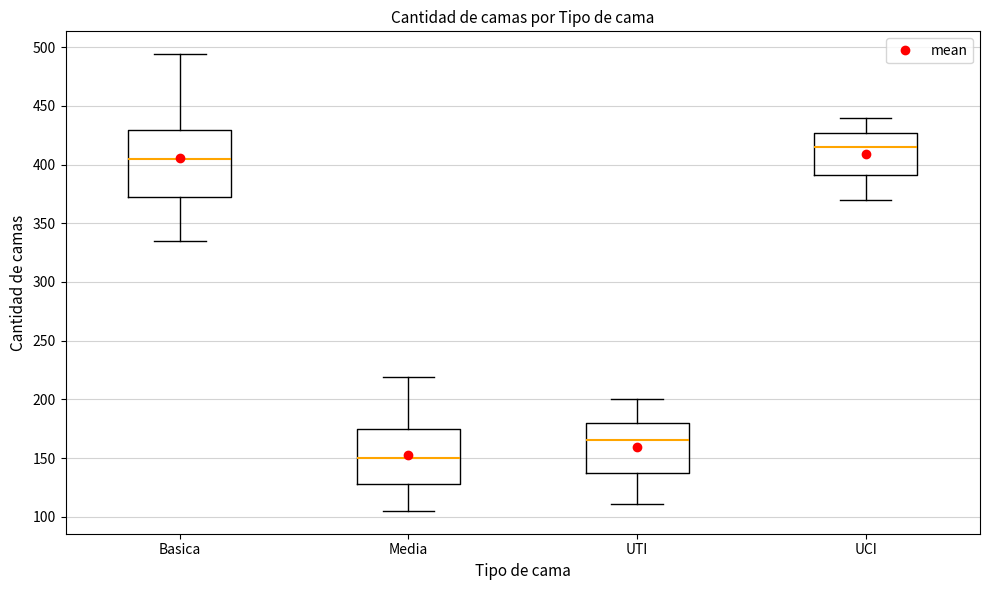

Reading left to right, transcribe this box plot: for each box, give where its median line is, the range the box spans, and where its two whiskers end, as read against the y-axis. The values are not printed on the chart, so give them approximately, as read against the axis.

Basica: median 405, box 375 to 430, whiskers 335 to 495
Media: median 150, box 130 to 175, whiskers 105 to 220
UTI: median 165, box 140 to 180, whiskers 110 to 200
UCI: median 415, box 390 to 425, whiskers 370 to 440